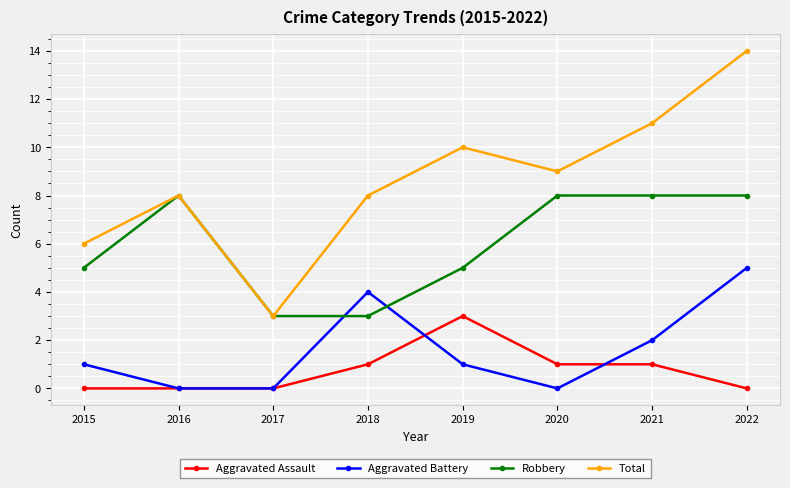

True or false: Aggravated Battery and Total intersect in this chart.

False